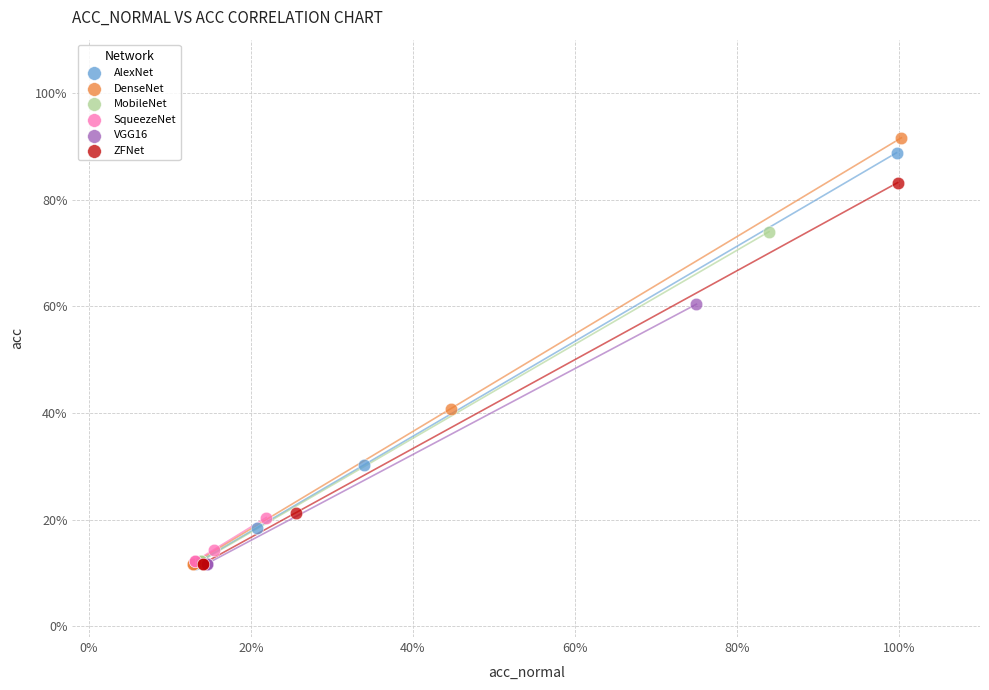

Which series has the widest spread of Y values?

DenseNet